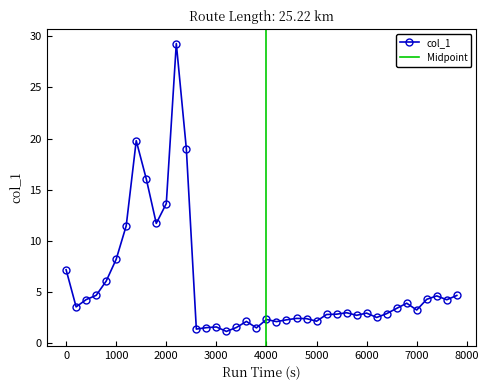

Between 5200 and 6200, which is larger?

5200